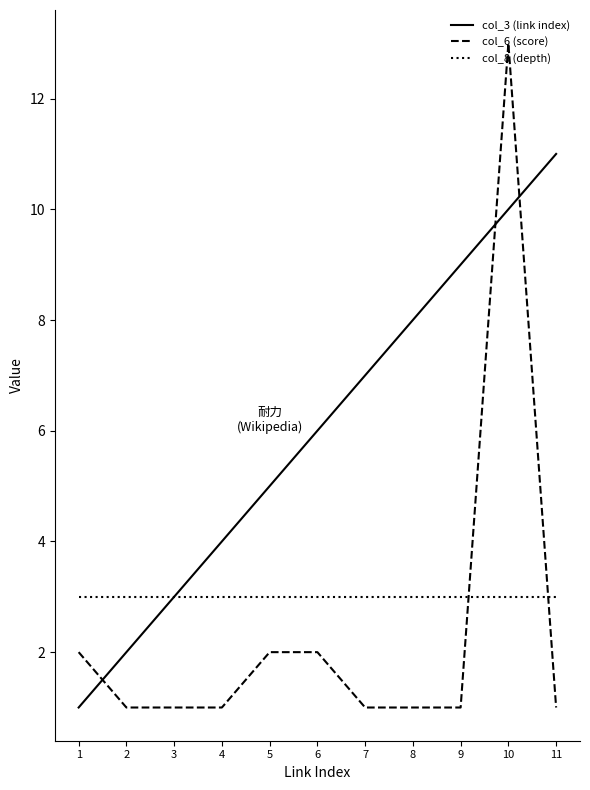

How many col_3 (link index) values are between 3 and 9?

7